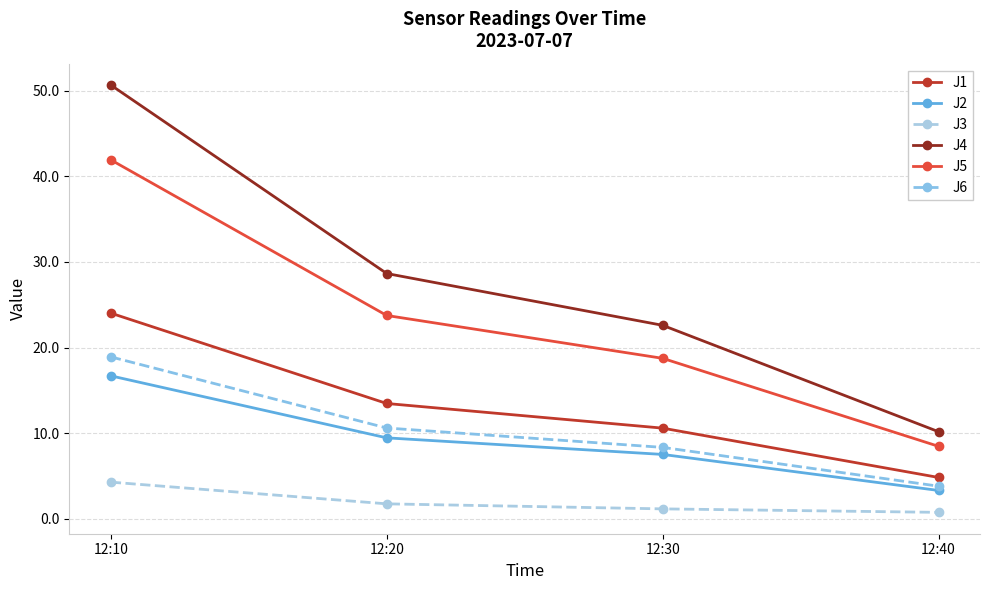

The value of J2 at 12:40 is 3.3. True or false?

True